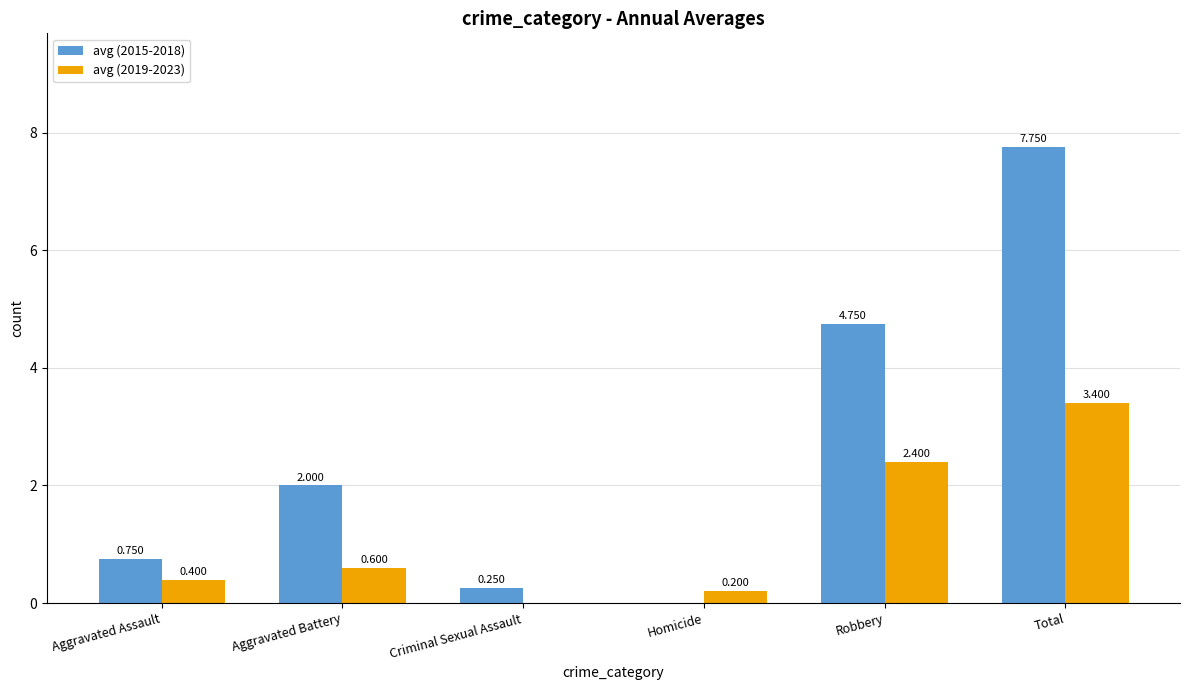

At which category is the sum across all series the highest?

Total